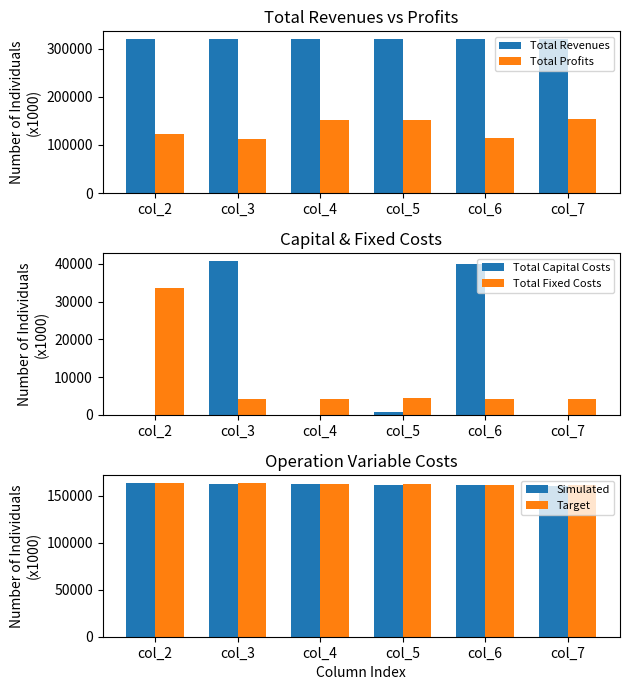

What is the difference between the second highest and minimum values in the Simulated series?

1815.8